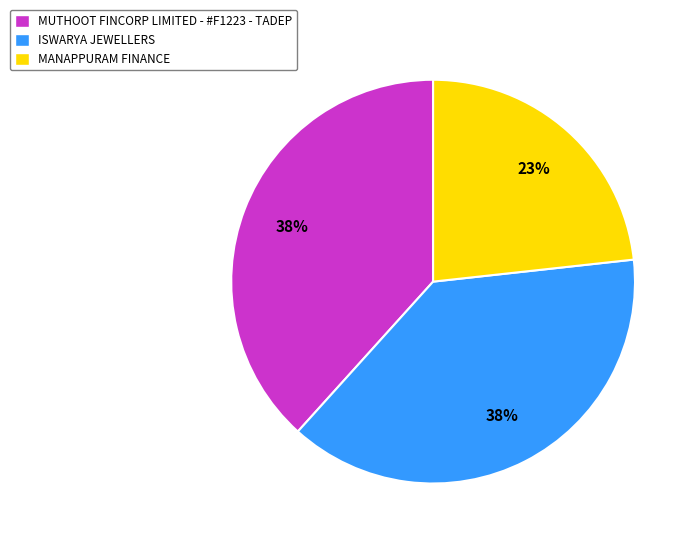

To the nearest percent, what is the difference between the MANAPPURAM FINANCE and ISWARYA JEWELLERS slice percentages?

15%